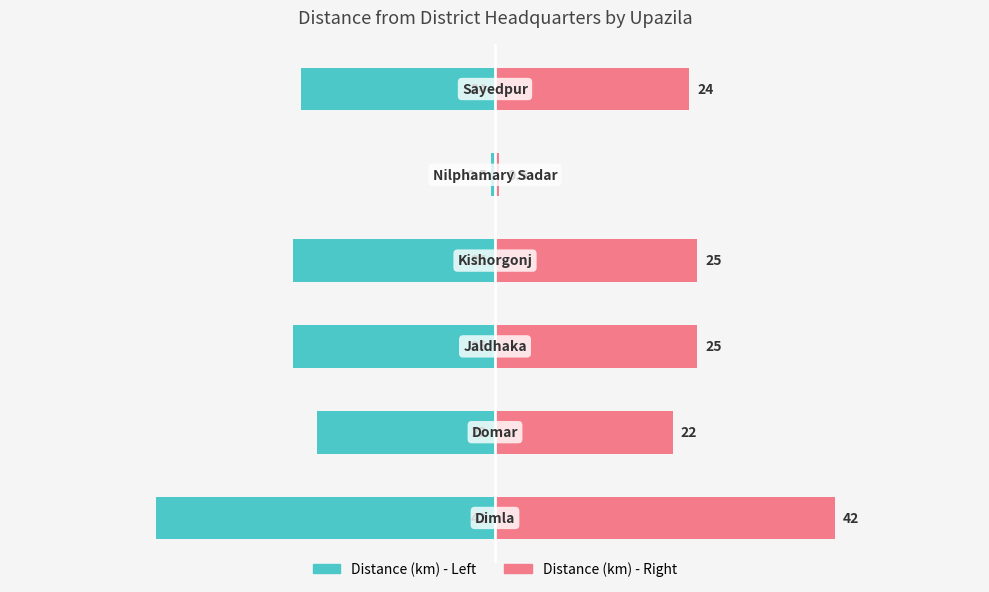

Reading left to right, extract all data points from this chart.

Distance (km): 0=-42.0	1=-22.0	2=-25.0	3=-25.0	4=-0.5	5=-24.0
Distance (km) mirror: 0=42.0	1=22.0	2=25.0	3=25.0	4=0.5	5=24.0